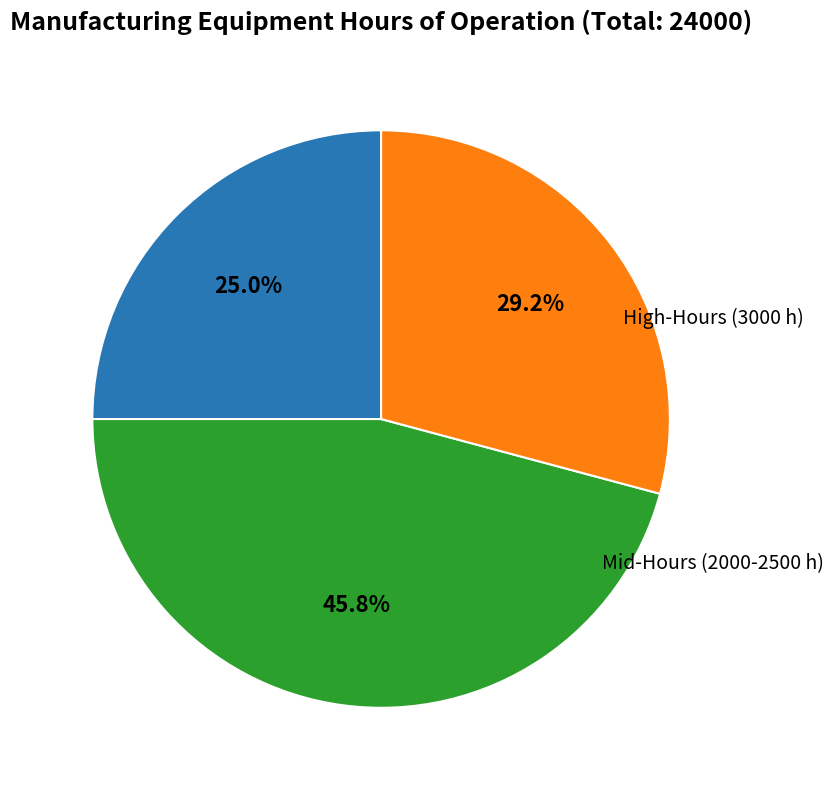

Does any single category account for the majority?

No